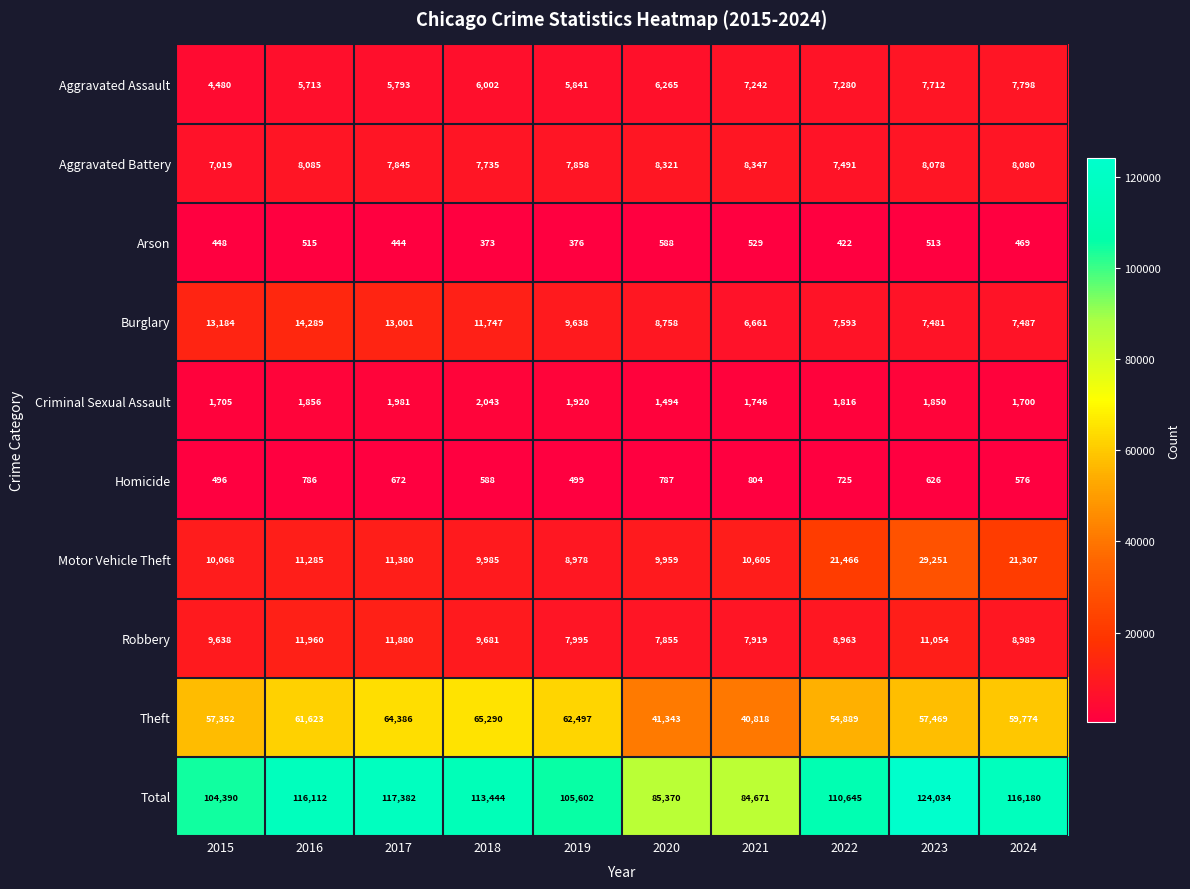

What is the maximum value shown in the chart?

124034